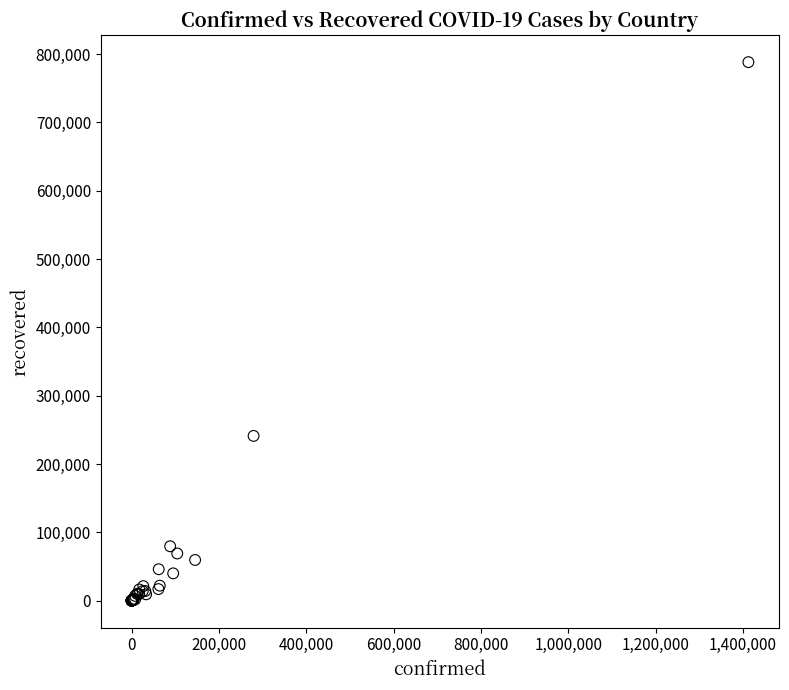

What Y value in the scatter plot is closest to 394168?

241229